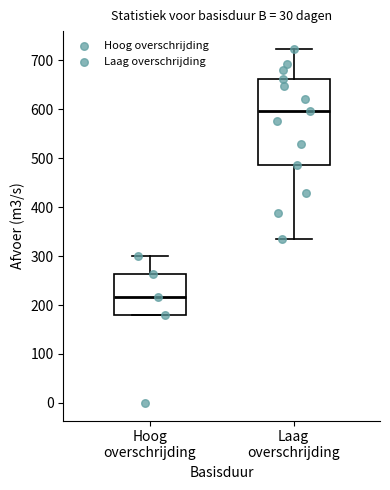

Which box's median line is the lowest?

Hoog overschrijding